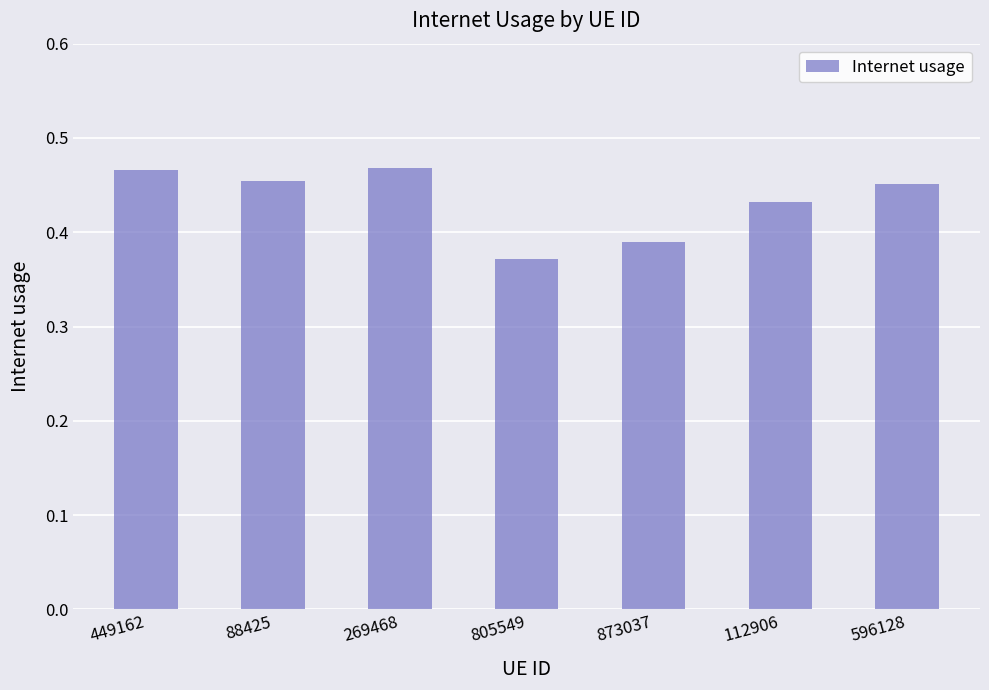

What is the difference between the maximum and minimum values?

0.1